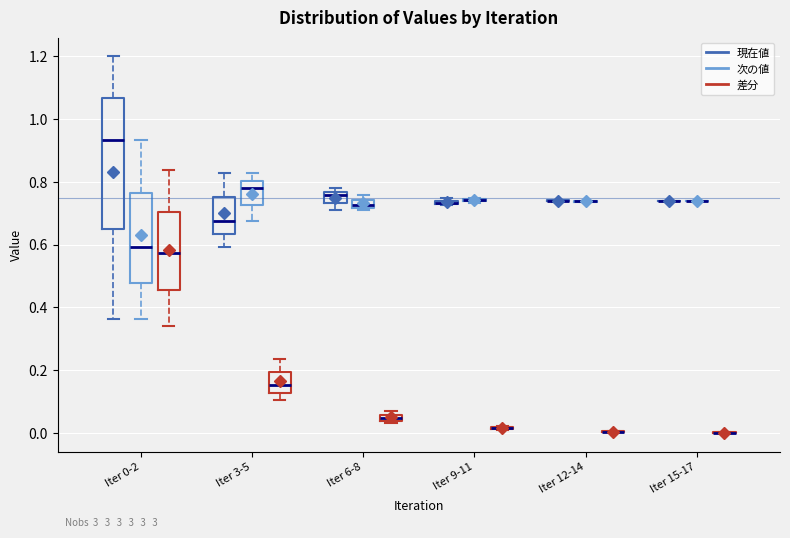

Which box is the tallest, from its lower edge to its upper edge?

Iter 0-2 (現在値)